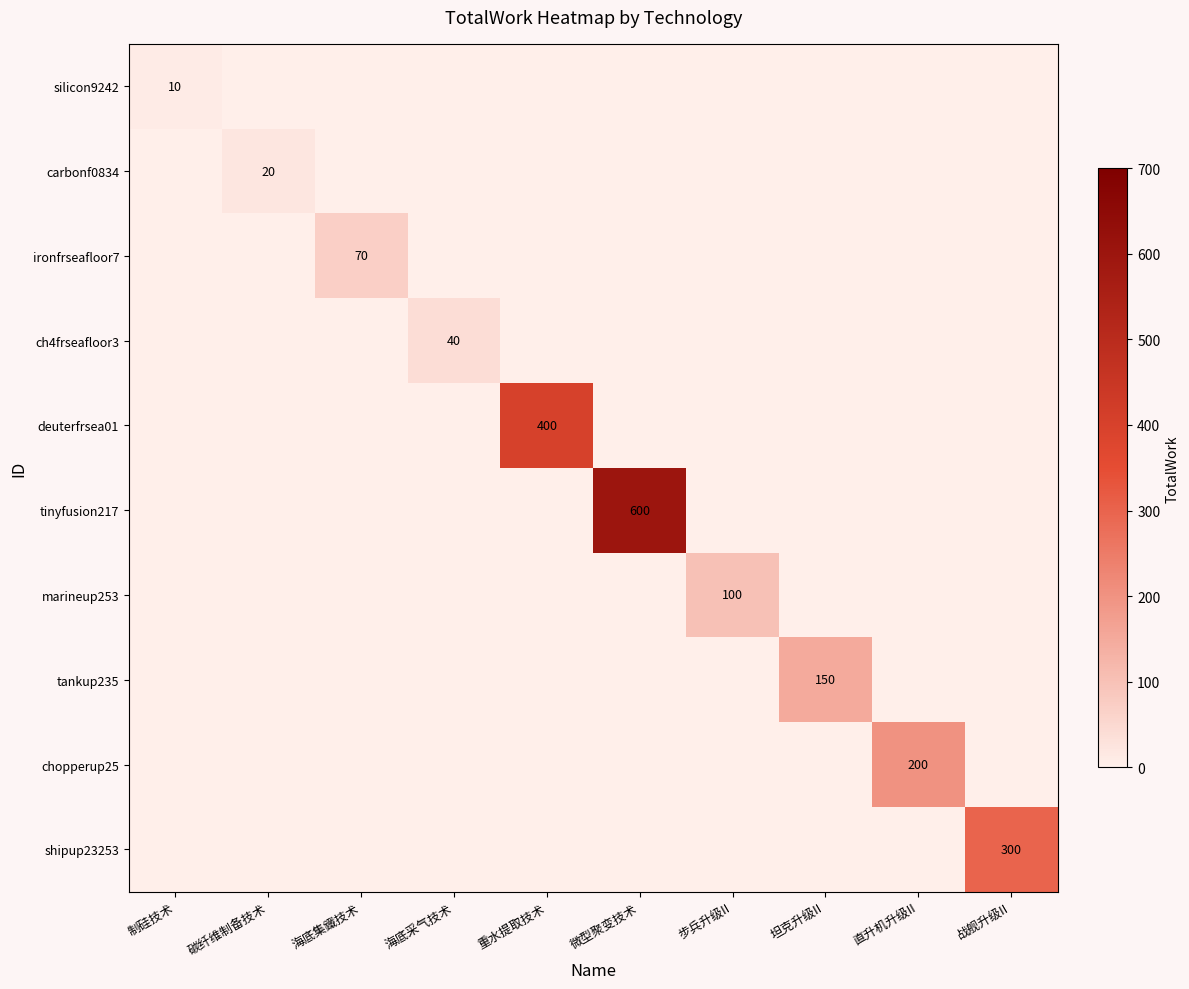

At 制硅技术, list the series in order from smallest to largest.

carbonf0834, ironfrseafloor7, ch4frseafloor3, deuterfrsea01, tinyfusion217, marineup253, tankup235, chopperup25, shipup23253, silicon9242